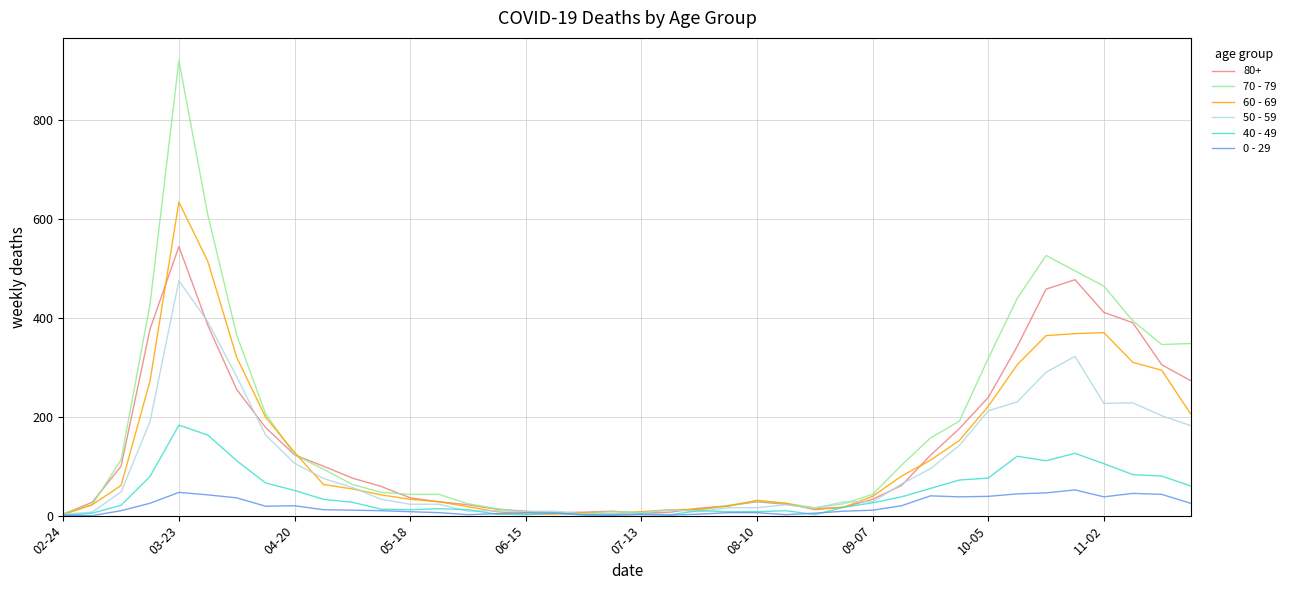

What is the greatest value displayed?

920